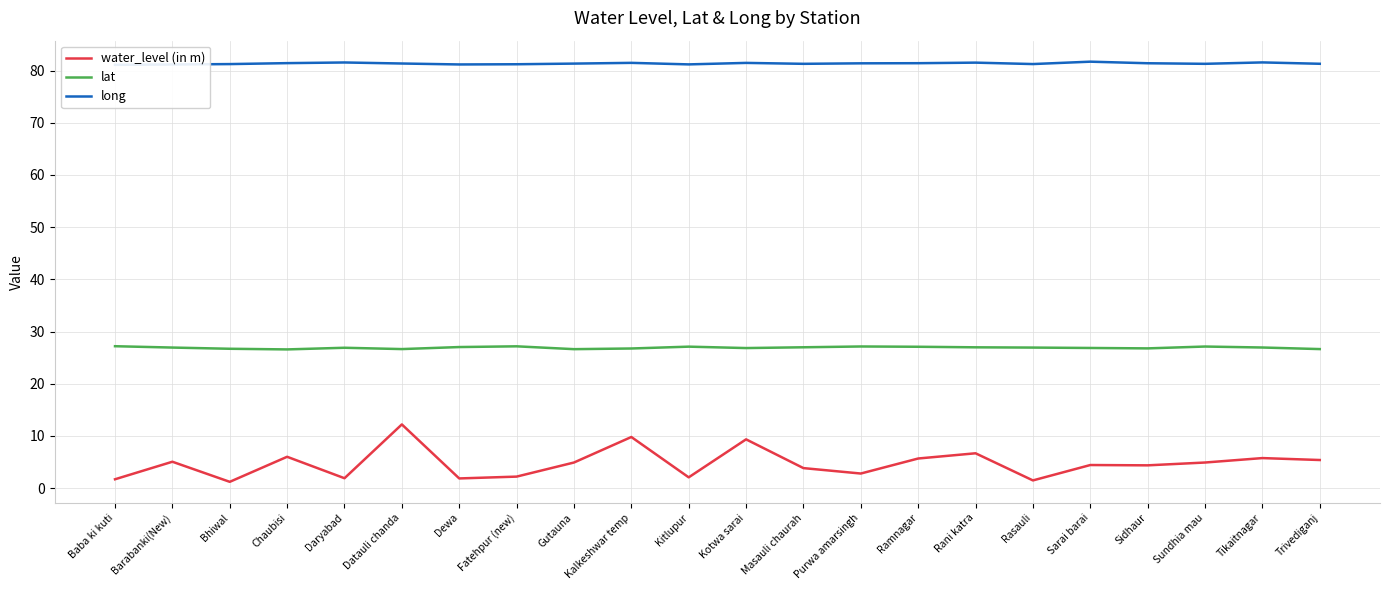

Which has a higher value, Daryabad or Barabanki(New)?

Barabanki(New)